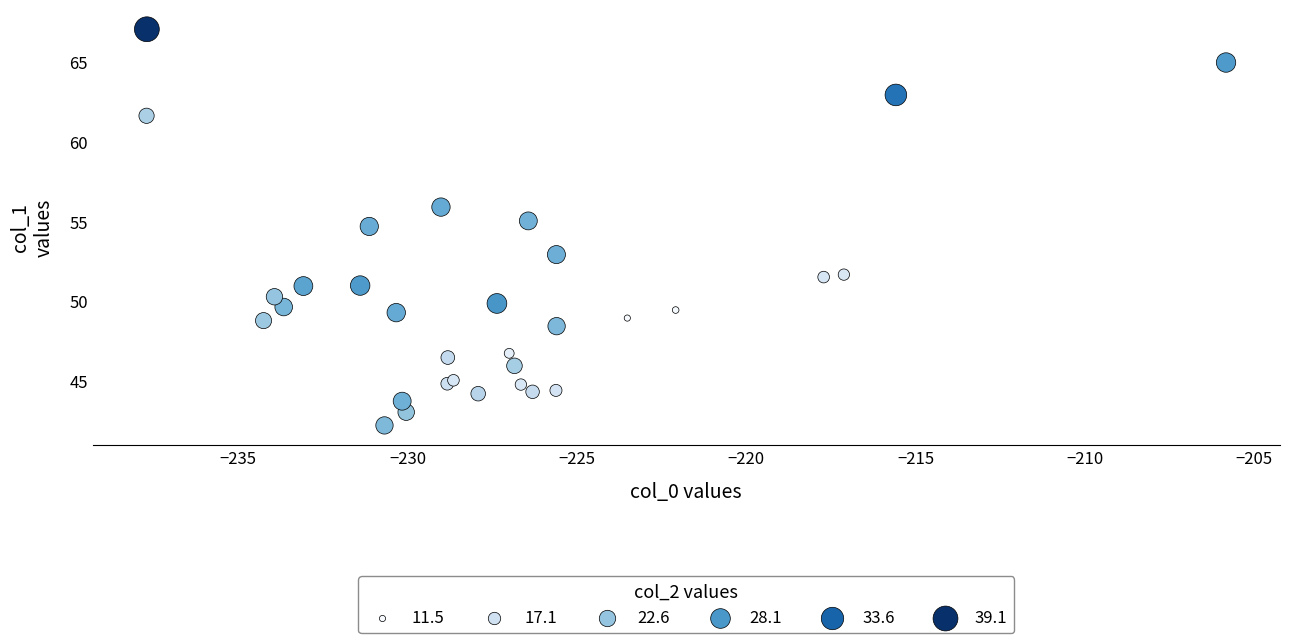

What Y value in the scatter plot is closest to 54?

54.7